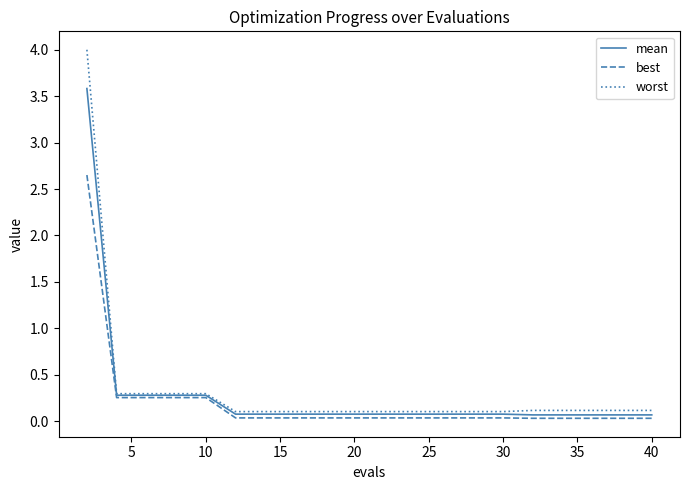

List the series in order of their peak value, lowest first.

best, mean, worst